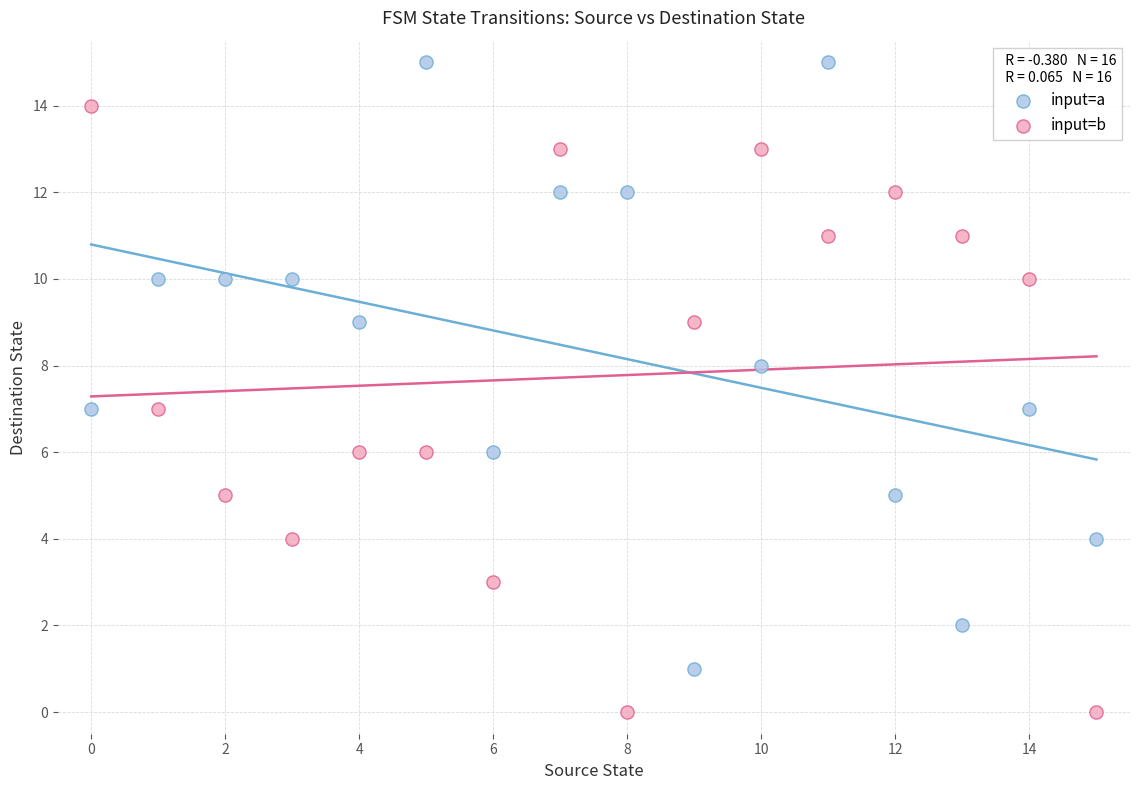

Across all data points, what is the range of Y values (max minus min)?

15